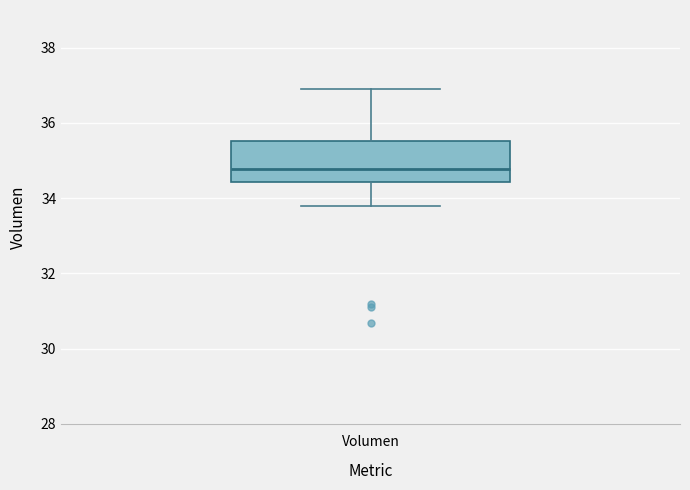

Transcribe this box plot: give where the median line is, the range the box spans, and where the two whiskers end, as read against the y-axis. The values are not printed on the chart, so give them approximately, as read against the axis.

median 34.8, box 34.4 to 35.6, whiskers 33.8 to 36.8